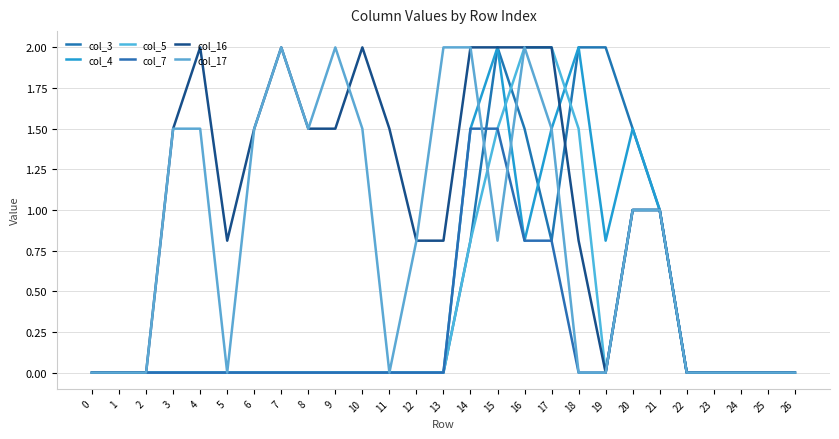

What is the total value across all series at 7?

4.0